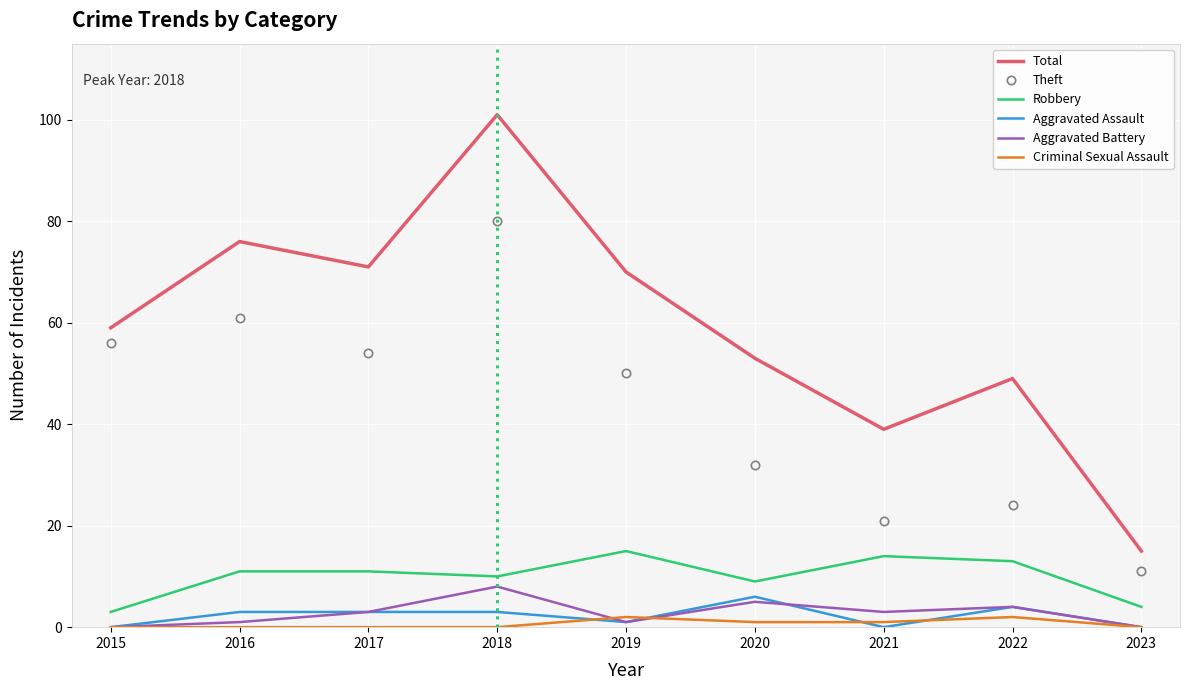

True or false: Total has more than 2 interior local peaks.

True